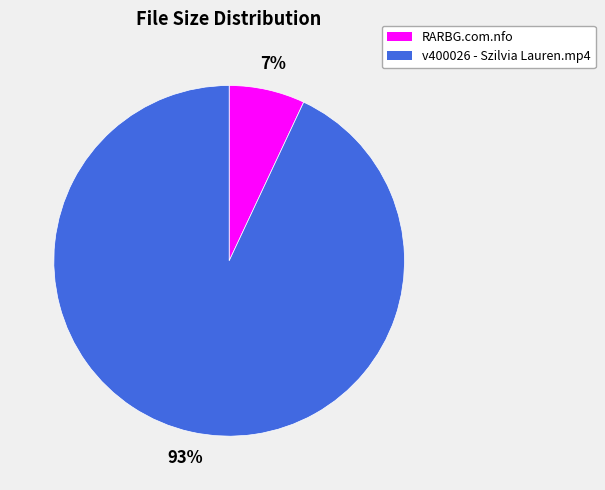

What percentage is the v400026 - Szilvia Lauren.mp4 slice, to the nearest percent?

93%